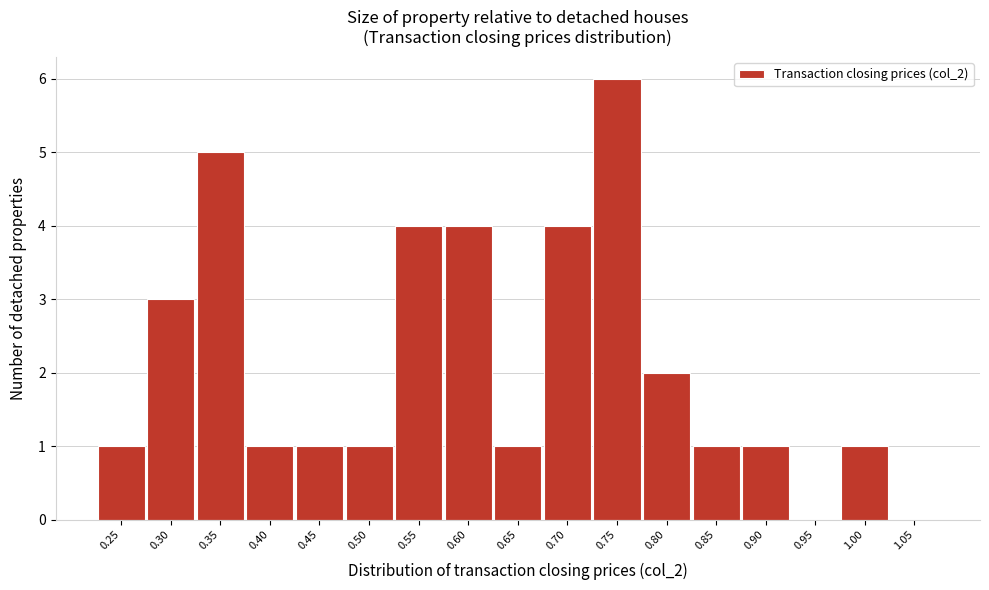

Reading left to right, list all the values displayed in this chart.

0.25=1	0.30=3	0.35=5	0.40=1	0.45=1	0.50=1	0.55=4	0.60=4	0.65=1	0.70=4	0.75=6	0.80=2	0.85=1	0.90=1	0.95=0	1.00=1	1.05=0